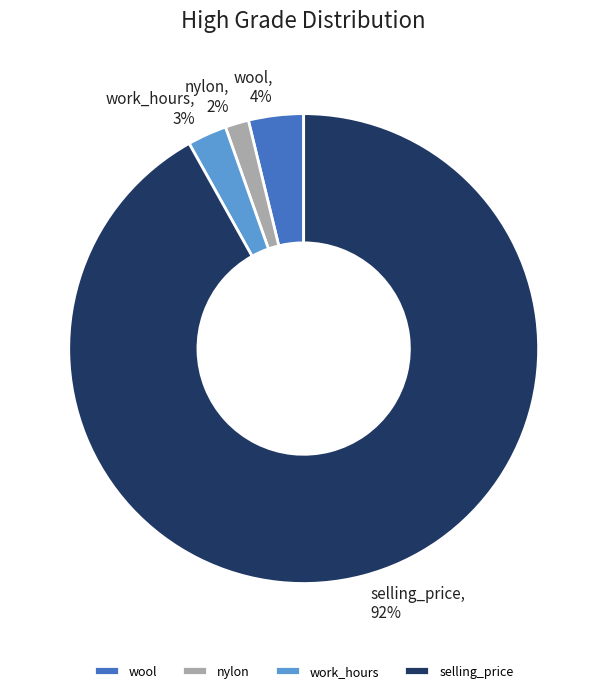

To the nearest percent, what is the difference between the wool and nylon slice percentages?

2%